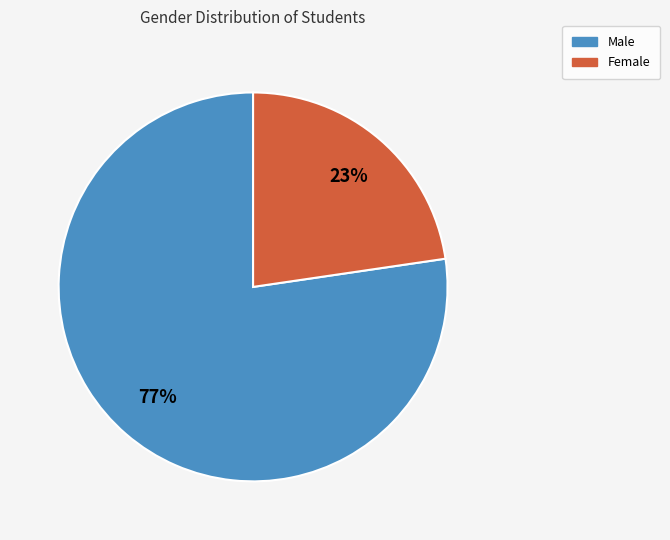

What is the largest slice in the pie chart?

Male